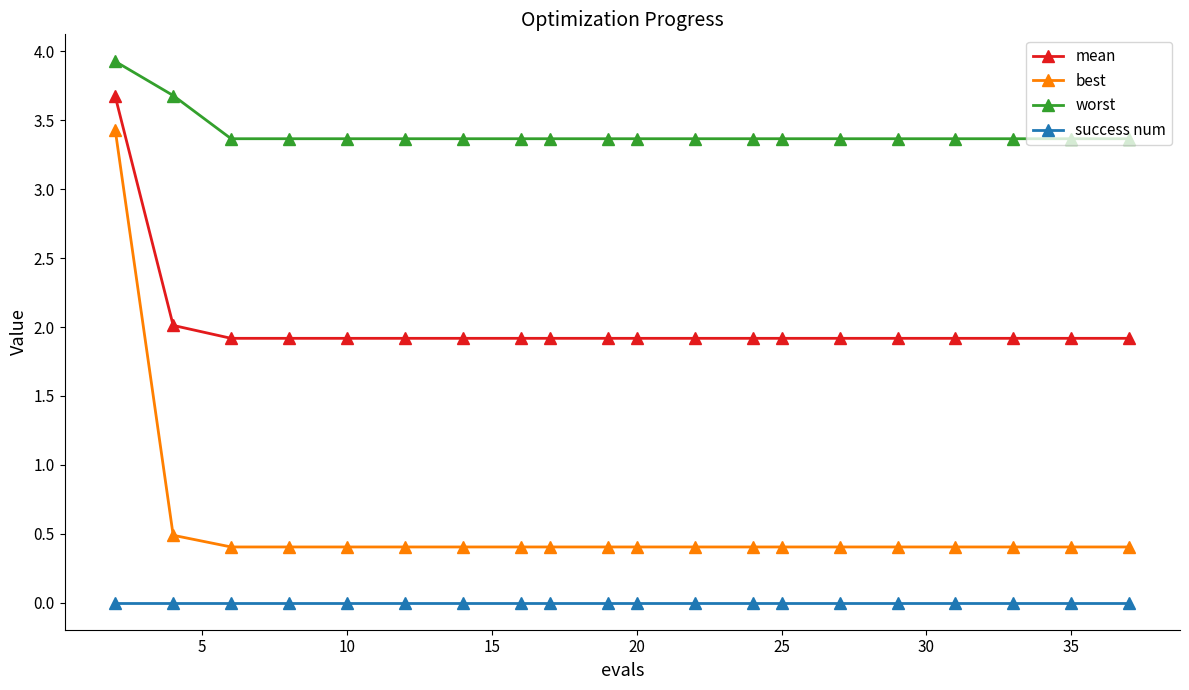

Reading left to right, list all the values displayed in this chart.

mean: 3.7	2.0	1.9	1.9	1.9	1.9	1.9	1.9	1.9	1.9	1.9	1.9	1.9	1.9	1.9	1.9	1.9	1.9	1.9	1.9
best: 3.4	0.5	0.4	0.4	0.4	0.4	0.4	0.4	0.4	0.4	0.4	0.4	0.4	0.4	0.4	0.4	0.4	0.4	0.4	0.4
worst: 3.9	3.7	3.4	3.4	3.4	3.4	3.4	3.4	3.4	3.4	3.4	3.4	3.4	3.4	3.4	3.4	3.4	3.4	3.4	3.4
success num: 0.0	0.0	0.0	0.0	0.0	0.0	0.0	0.0	0.0	0.0	0.0	0.0	0.0	0.0	0.0	0.0	0.0	0.0	0.0	0.0